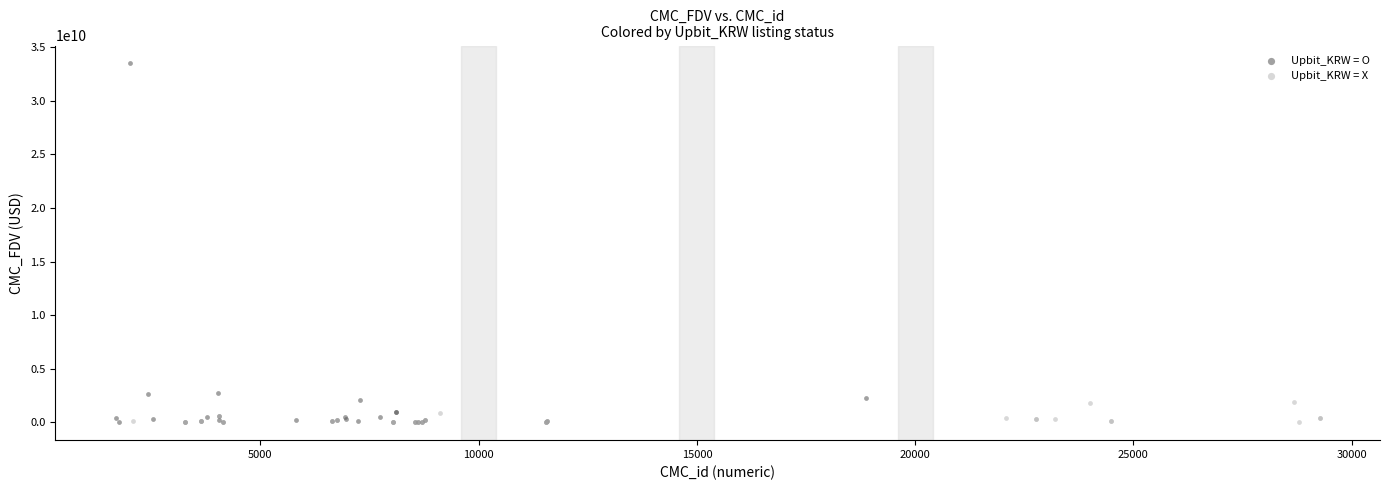

What are all the series names shown in the legend?

Upbit_KRW = O, Upbit_KRW = X